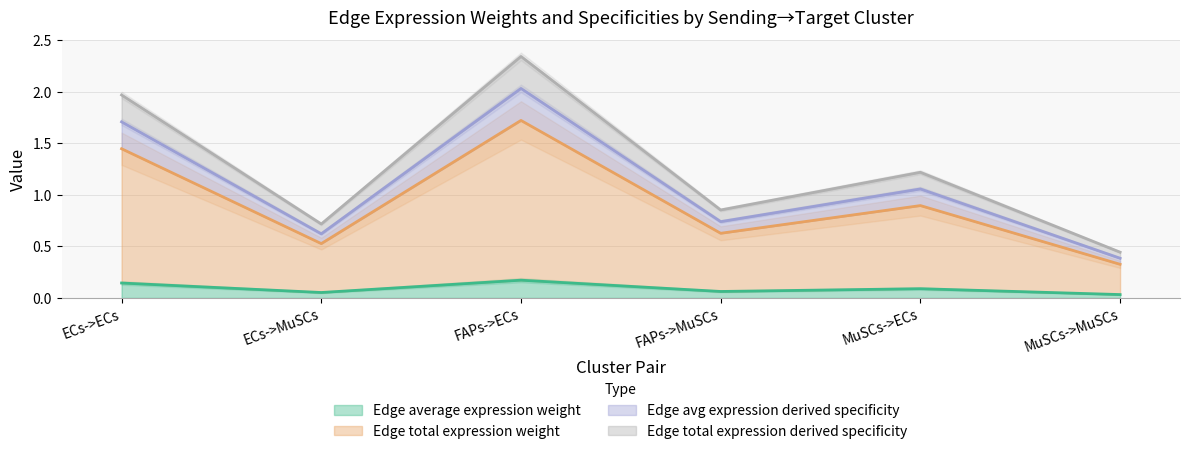

True or false: Edge avg expression derived specificity and Edge average expression weight intersect in this chart.

False